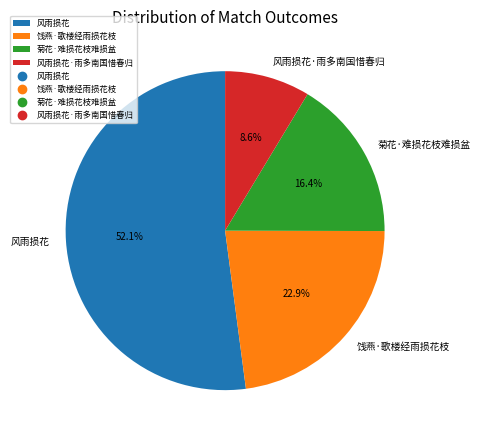

Between 饯燕·歌楼经雨损花枝 and 菊花·难损花枝难损盆, which is larger?

饯燕·歌楼经雨损花枝